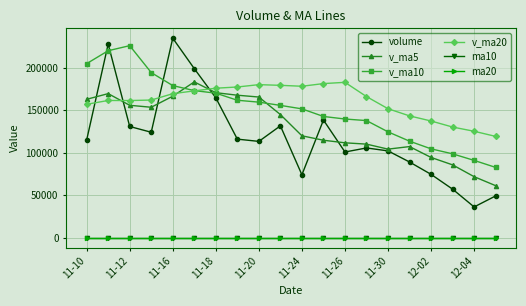

What are all the series names shown in the legend?

volume, v_ma5, v_ma10, v_ma20, ma10, ma20